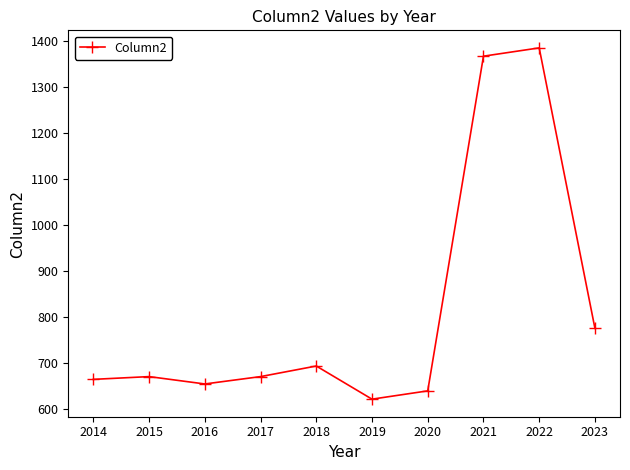

True or false: the data has more than 0 interior local peaks.

True